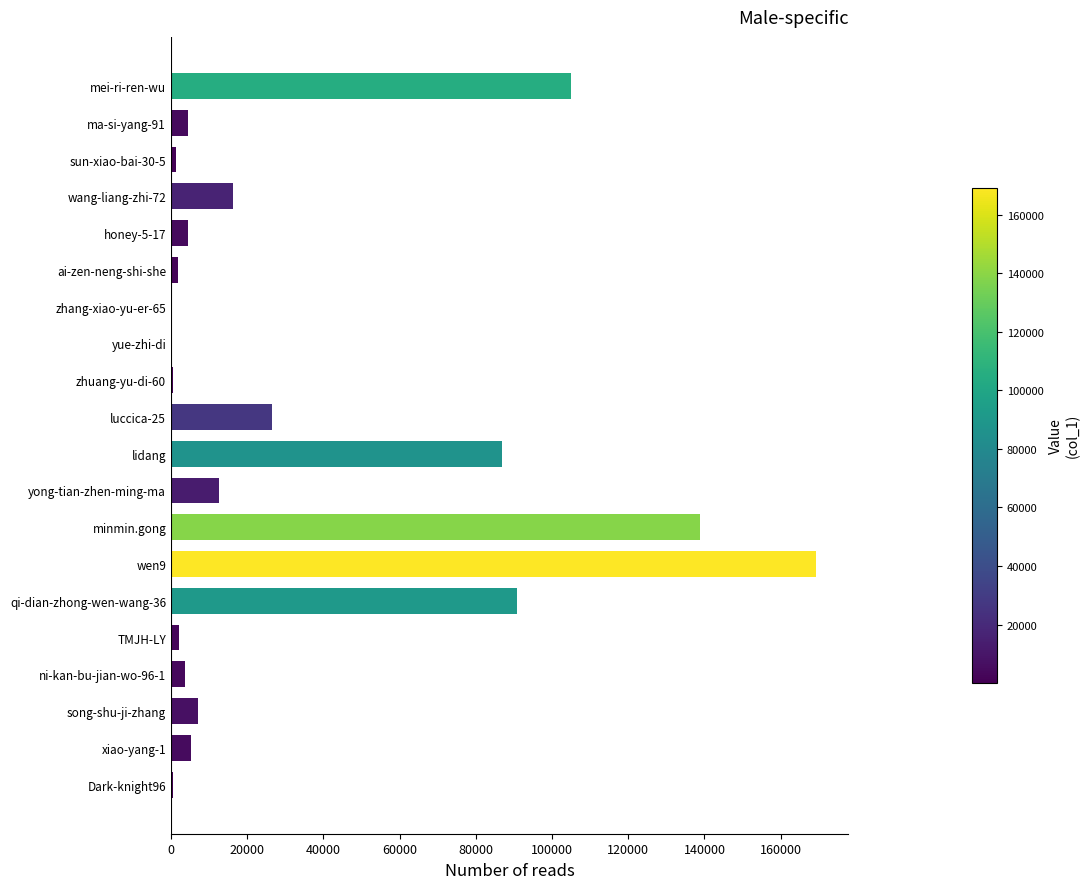

How many distinct data groups are displayed?

1